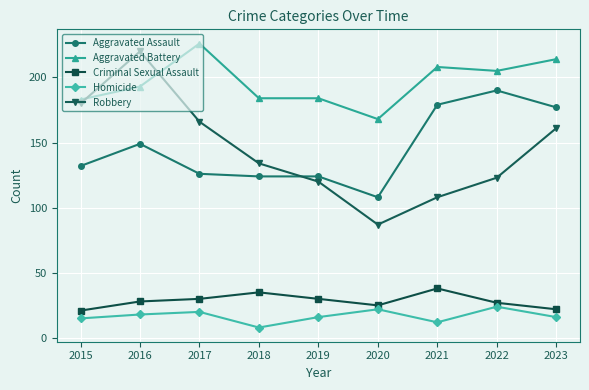

What is the value of the Aggravated Assault point at the 3rd from the left?

126